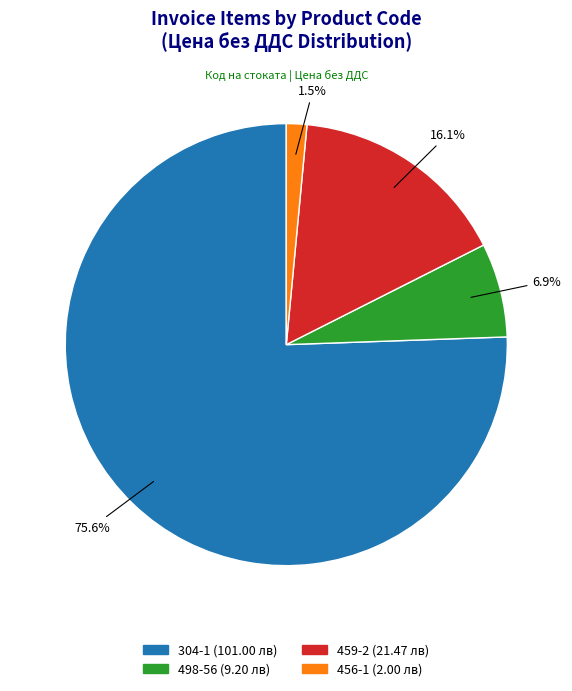

Which slice represents more than half of the pie?

304-1